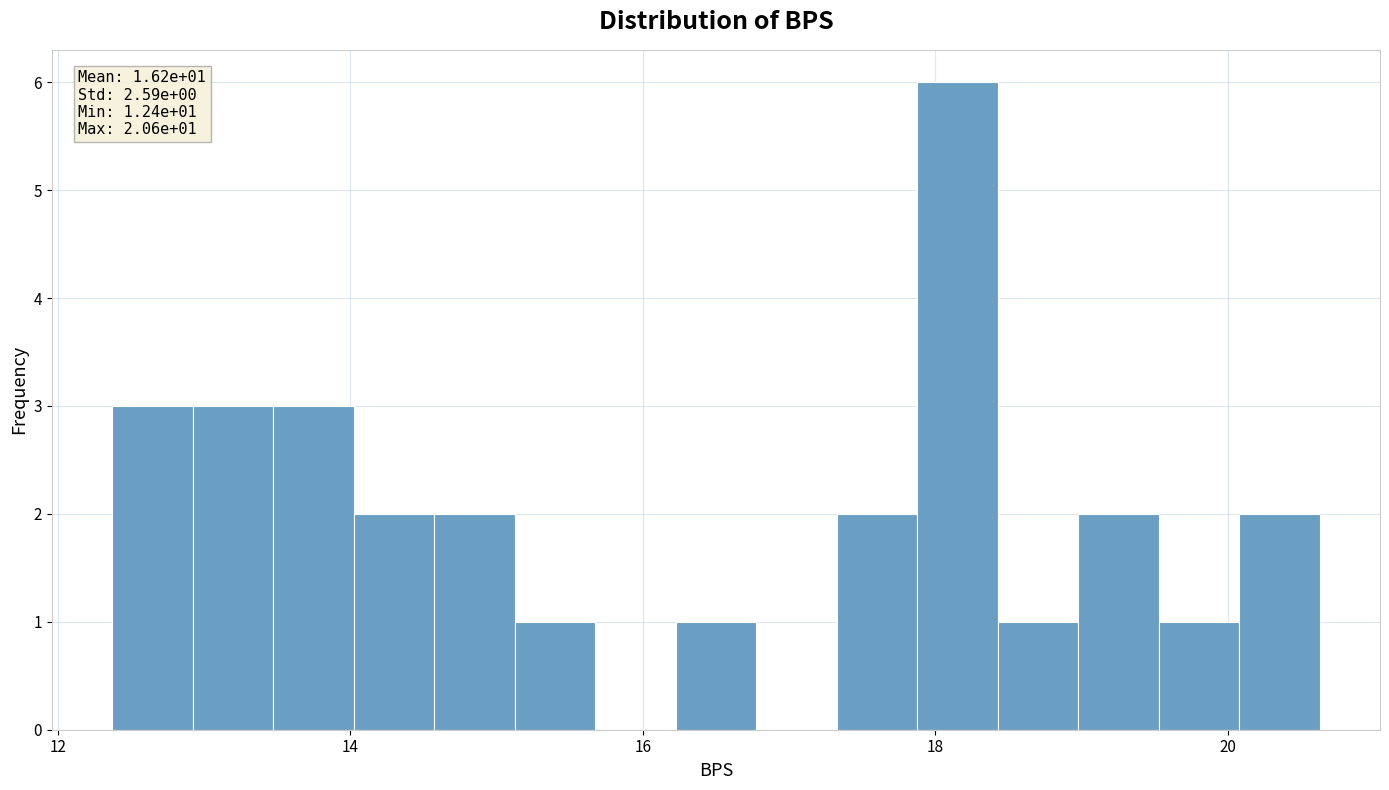

Read against the x-axis, roughly where is the centre of the tallest bar?

18.2